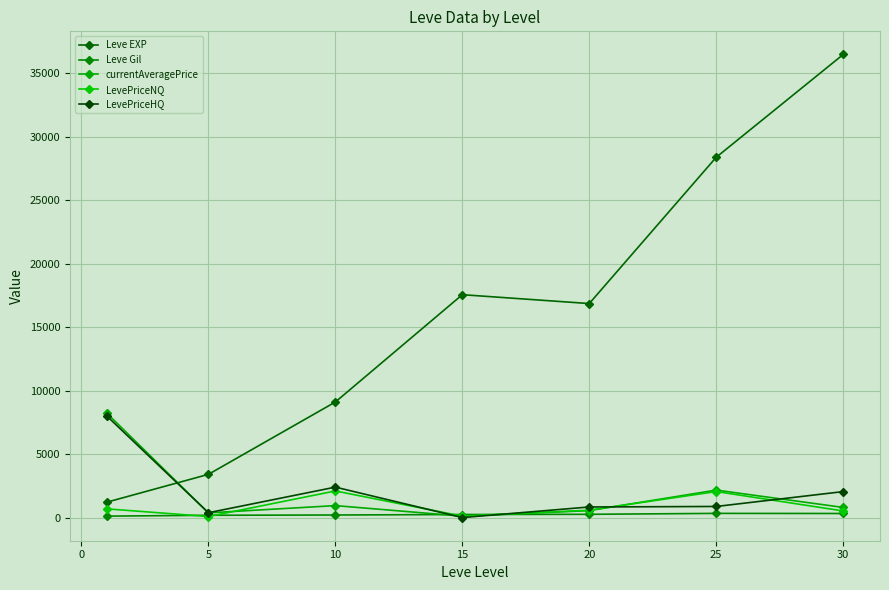

How many lines are shown in the chart?

5